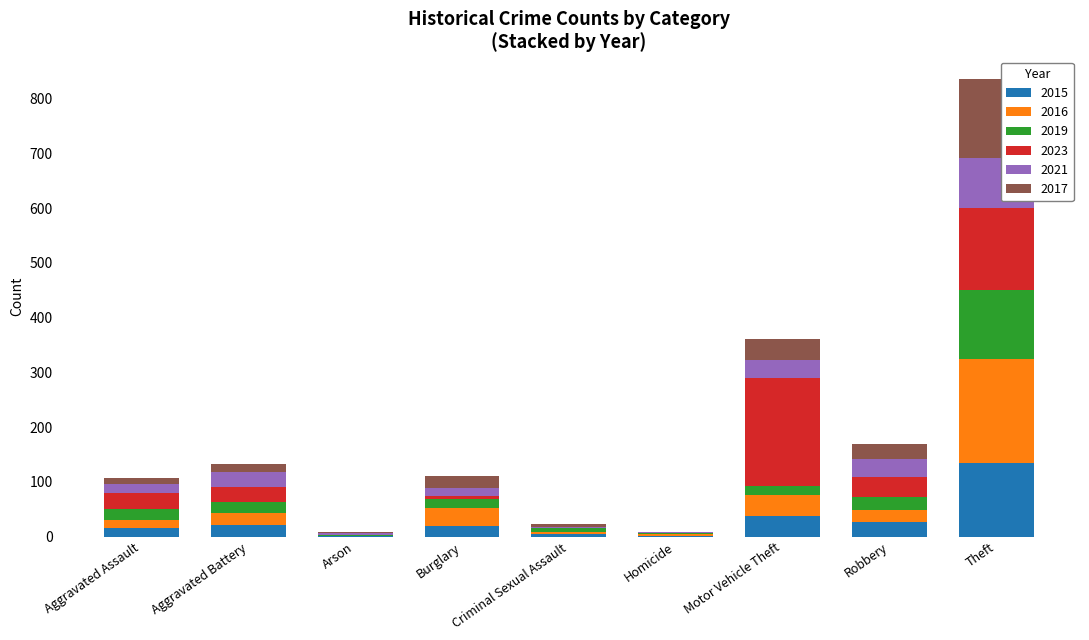

At which category is the sum across all series the highest?

Theft